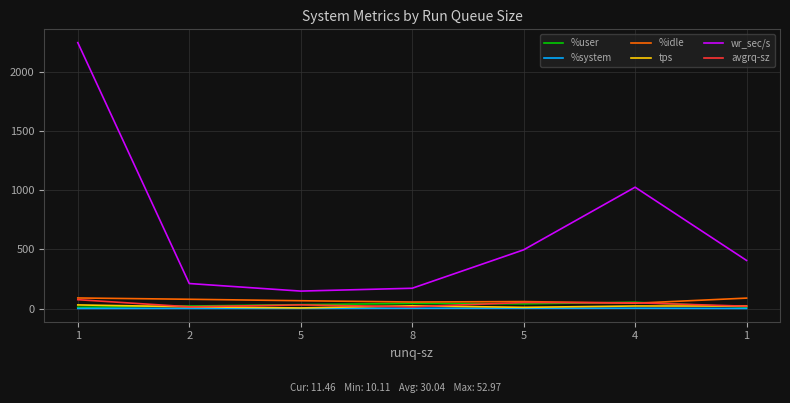

Read the %system value at 5.

1.5